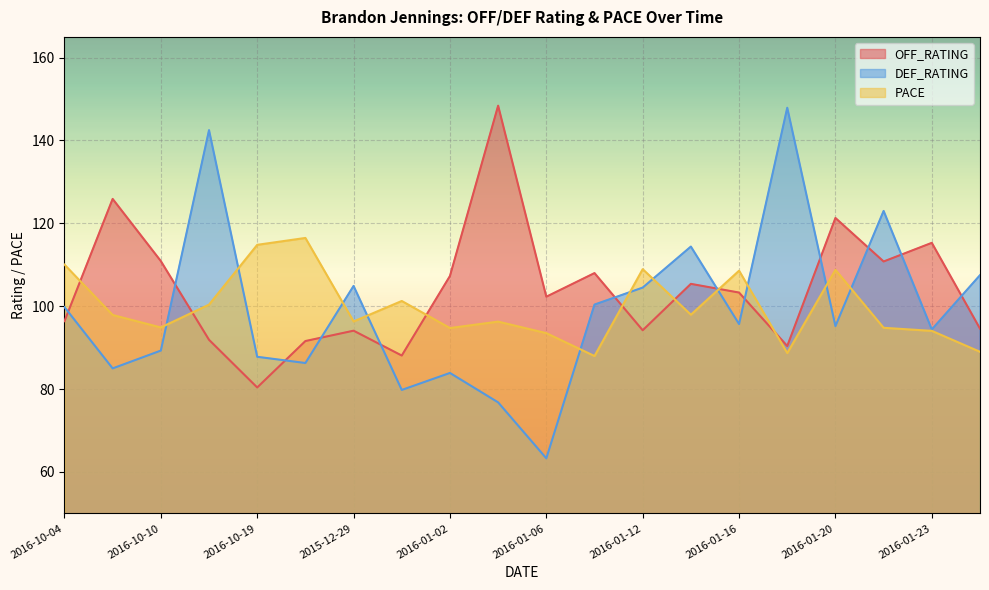

The value of OFF_RATING at 2016-10-10 is 110.9. True or false?

True